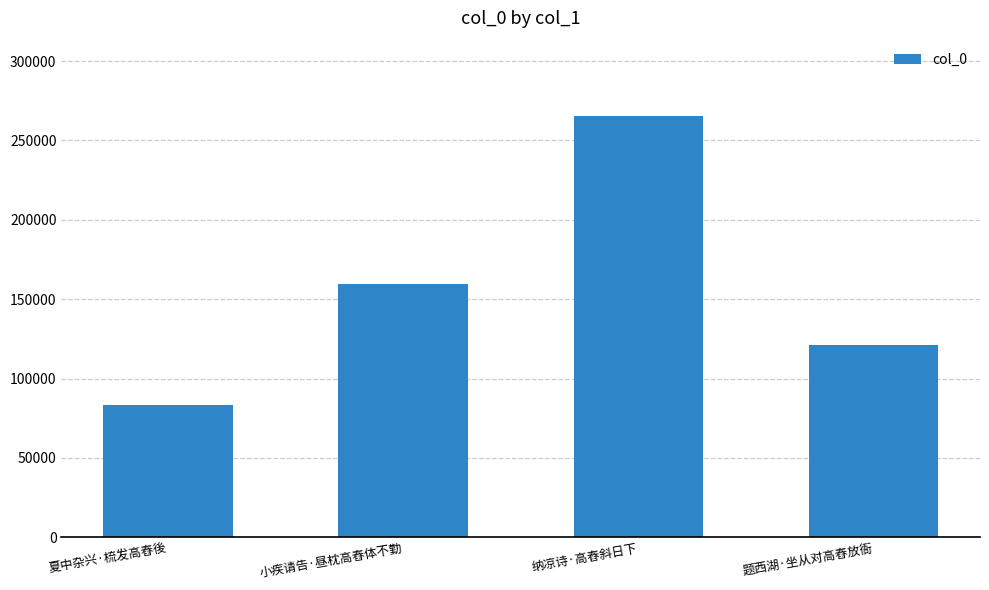

What is the label of the 4th bar from the right?

夏中杂兴·梳发高舂後